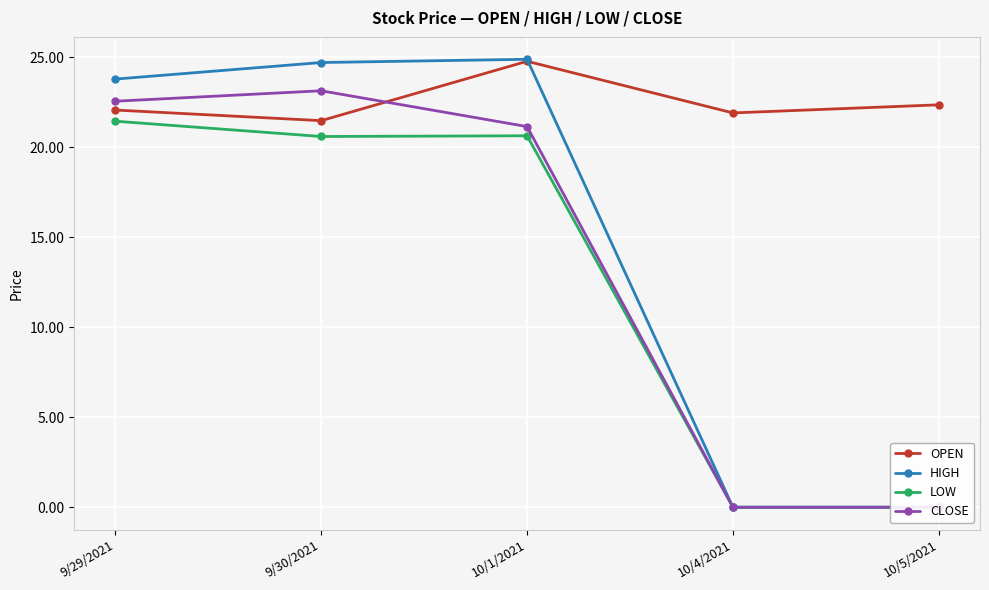

Rank the series at 10/1/2021 from highest to lowest value.

HIGH, OPEN, CLOSE, LOW